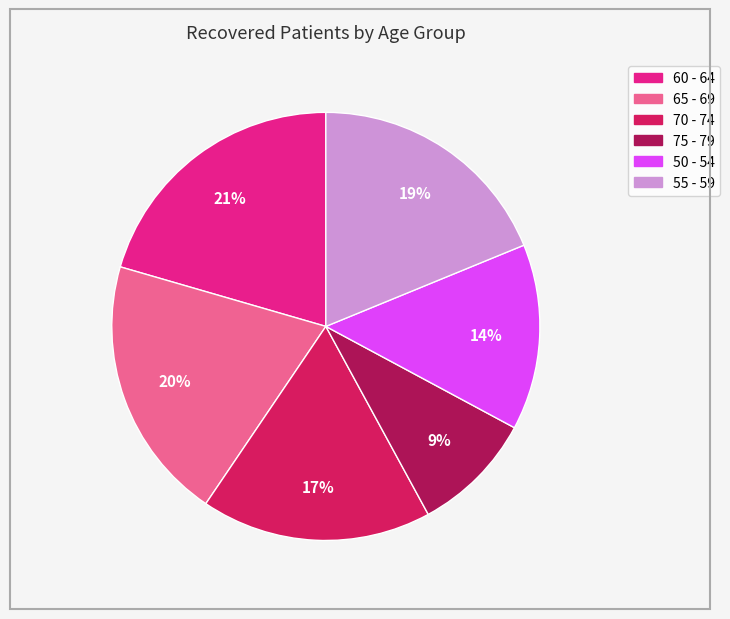

Is there a majority slice in this chart?

No